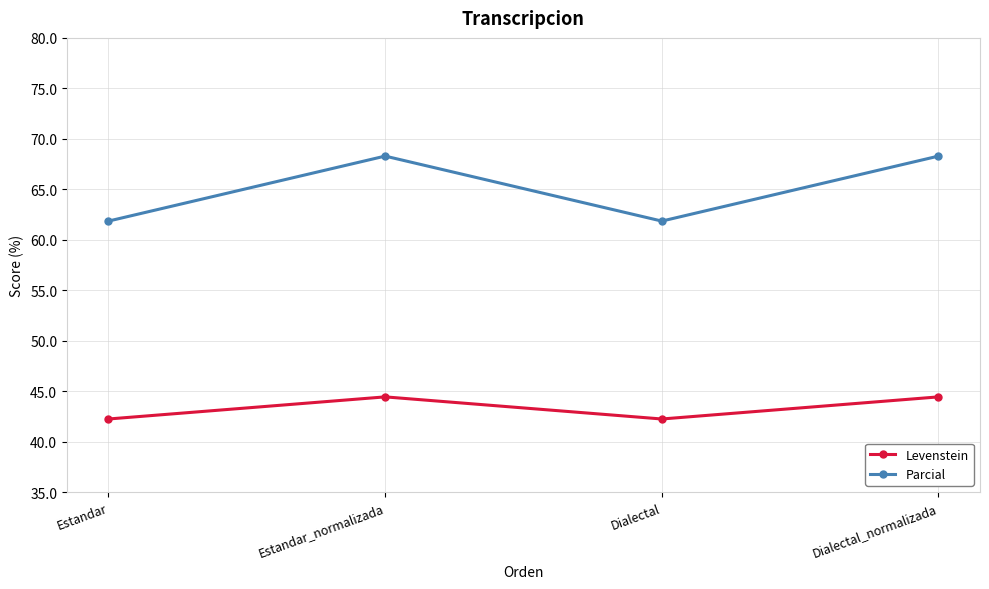

In Parcial, how many points are higher than both neighbors (excluding endpoints)?

1